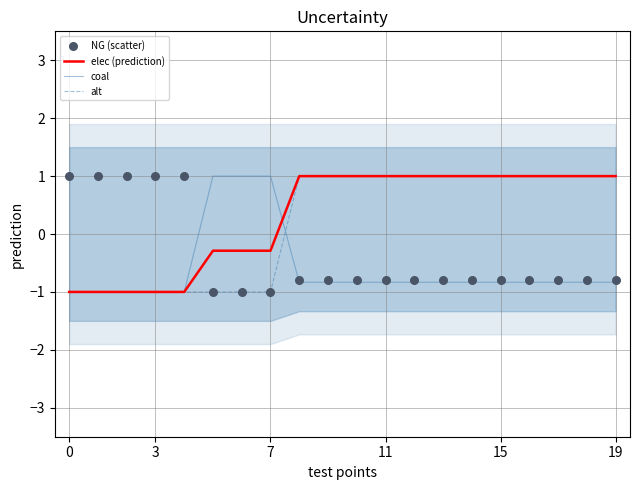

Which series has the largest total across all categories?

elec (prediction)